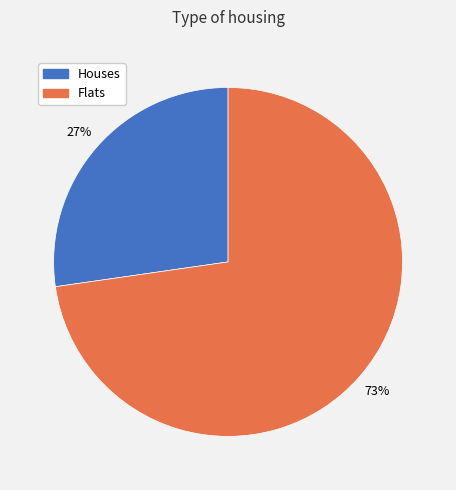

To the nearest percent, what is the average slice percentage?

50%